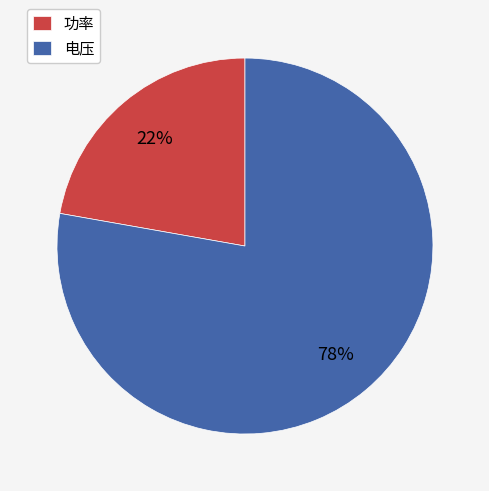

What is the ratio of the value at 电压 to the value at 功率?

3.5